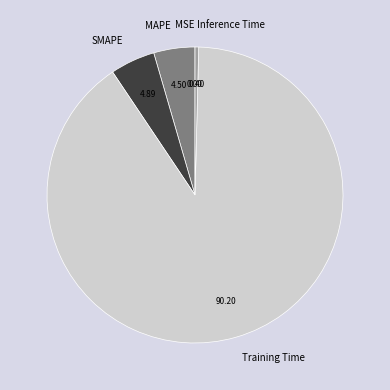

Is there a majority slice in this chart?

Yes